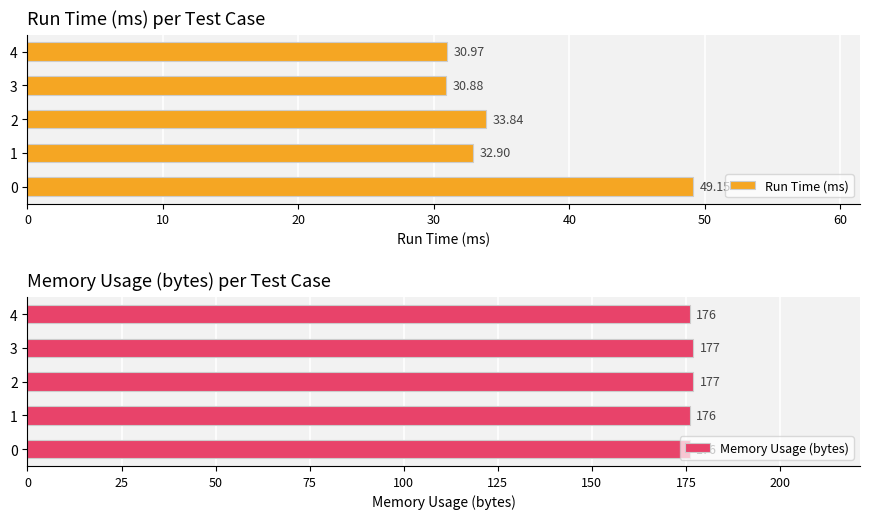

The value of Memory Usage (bytes) at 1 is 306. True or false?

False